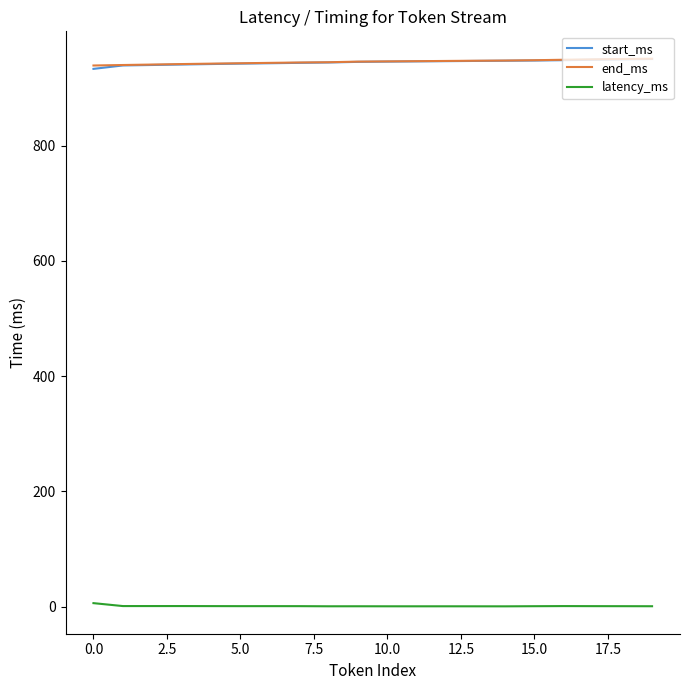

What are all the series names shown in the legend?

start_ms, end_ms, latency_ms